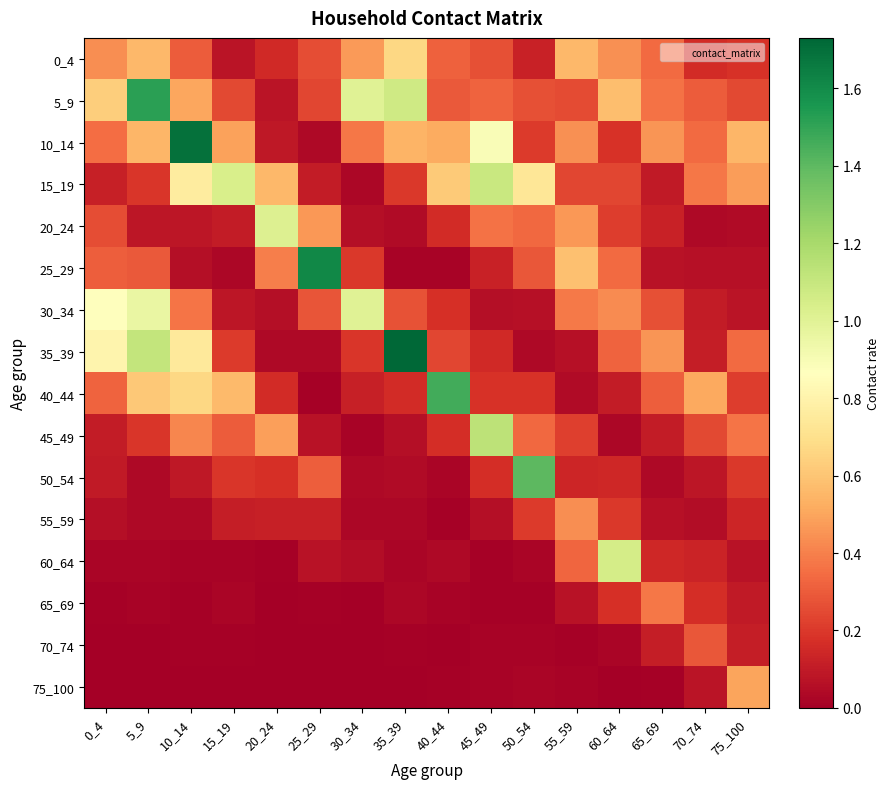

What is the difference between the highest and lowest values at 5_9?

1.5